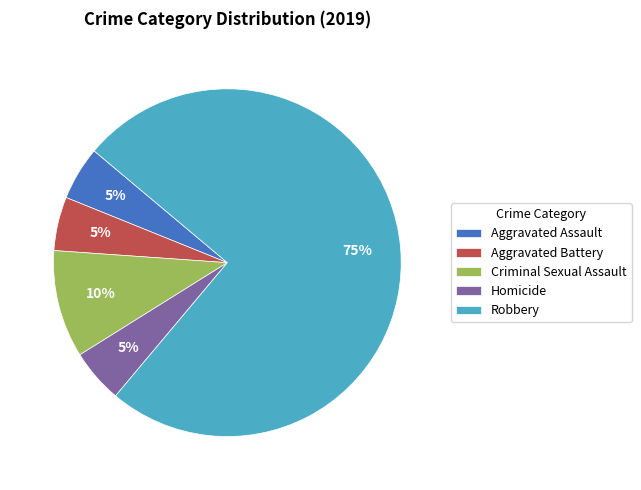

Is it true that Aggravated Assault is 1% of the pie?

False